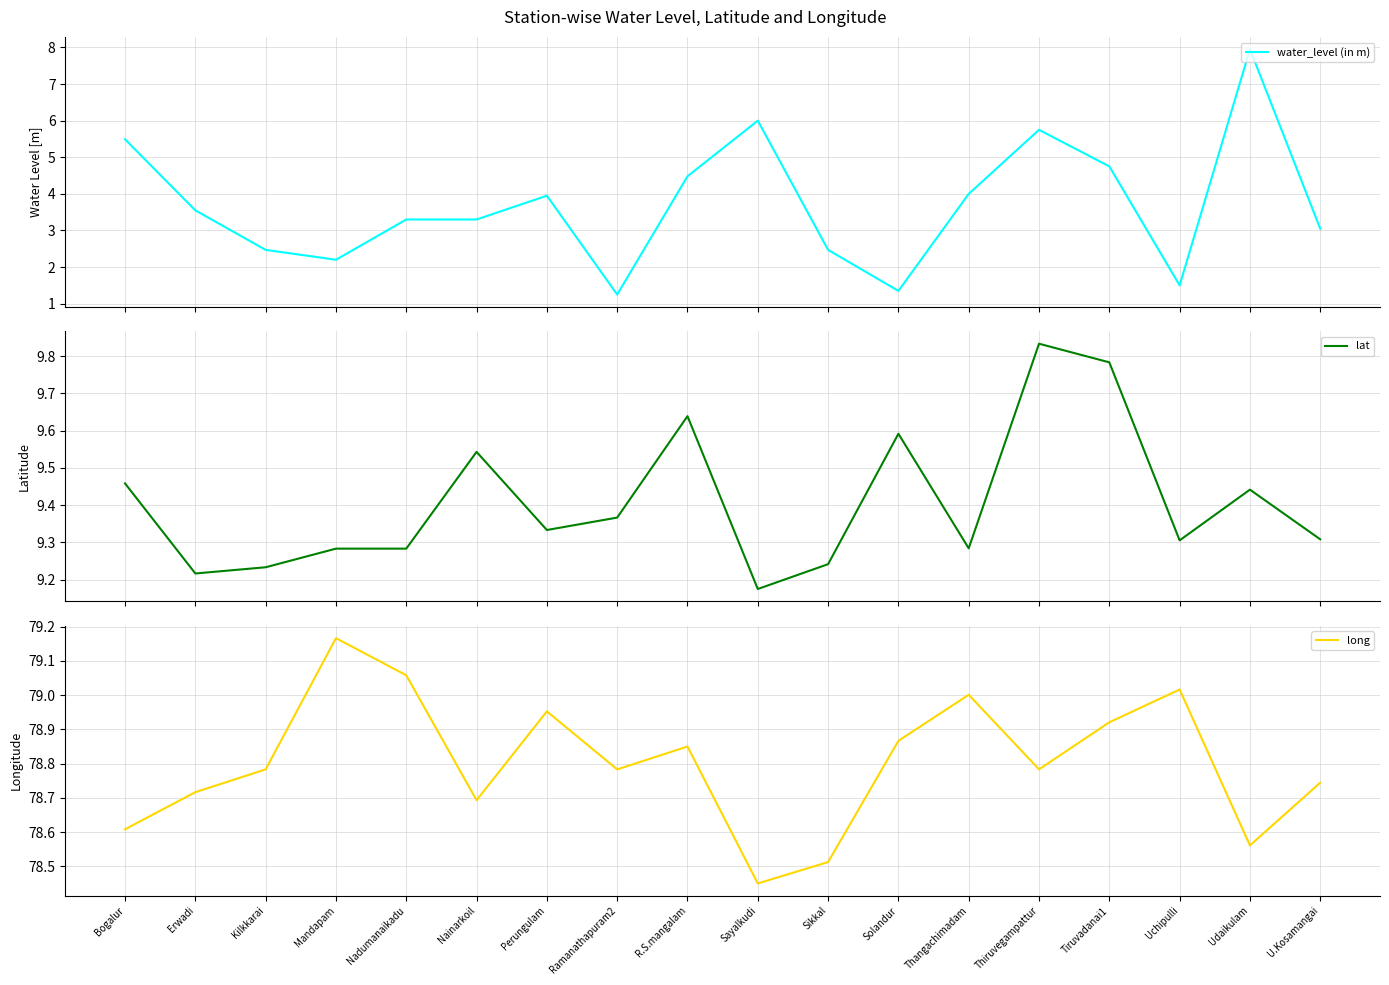

At Perungulam, list the series in order from largest to smallest.

long, lat, water_level (in m)